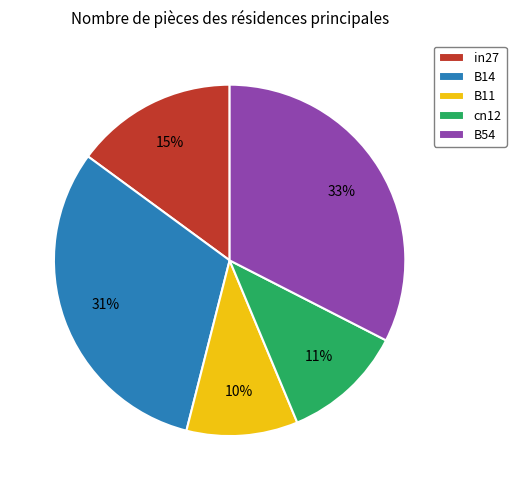

Does in27 account for over 50% of the chart?

No